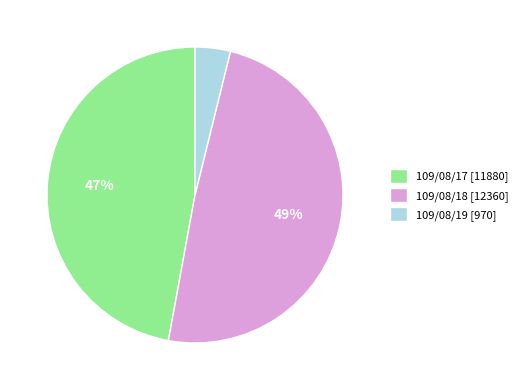

To the nearest percent, what is the average slice percentage?

33%